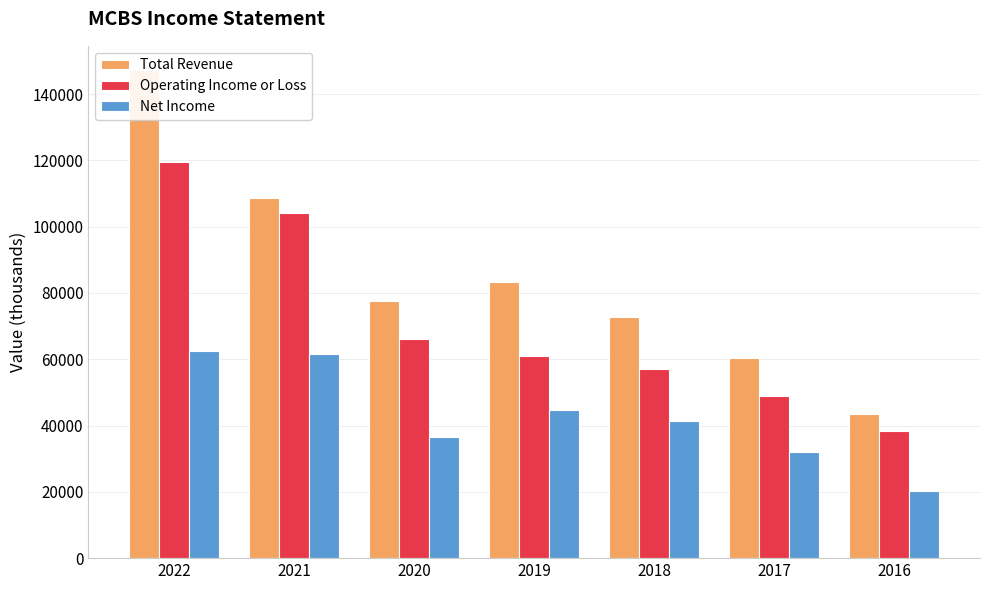

Reading left to right, extract all data points from this chart.

Total Revenue: 2022=147200	2021=108700	2020=77600	2019=83200	2018=72900	2017=60500	2016=43600
Operating Income or Loss: 2022=119600	2021=104200	2020=66100	2019=61000	2018=57000	2017=48800	2016=38300
Net Income: 2022=62600	2021=61700	2020=36400	2019=44700	2018=41300	2017=31900	2016=20200